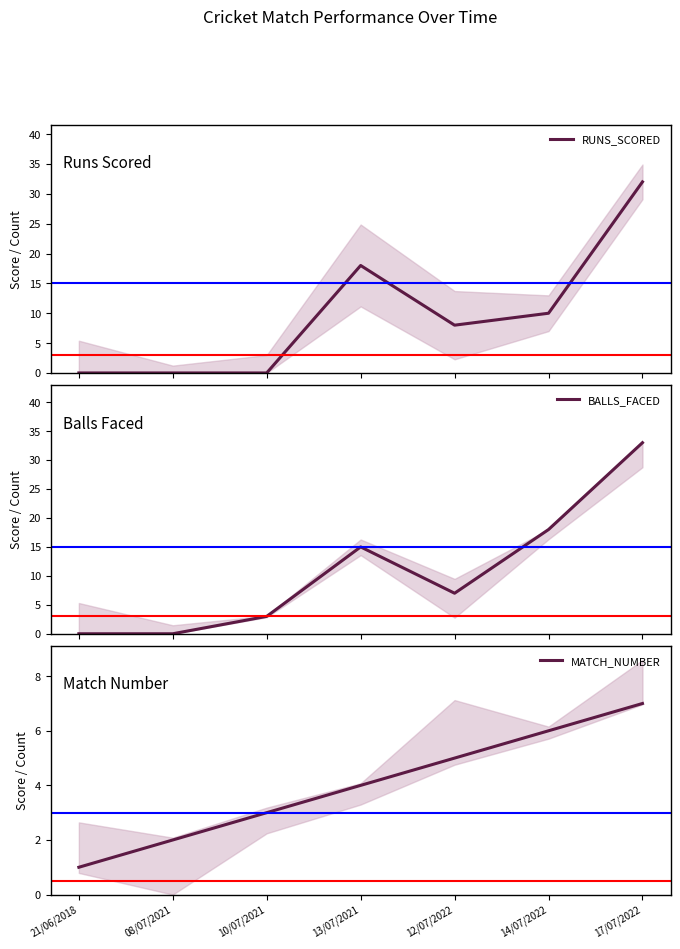

Between which two adjacent categories do RUNS_SCORED and MATCH_NUMBER first intersect?

10/07/2021 and 13/07/2021